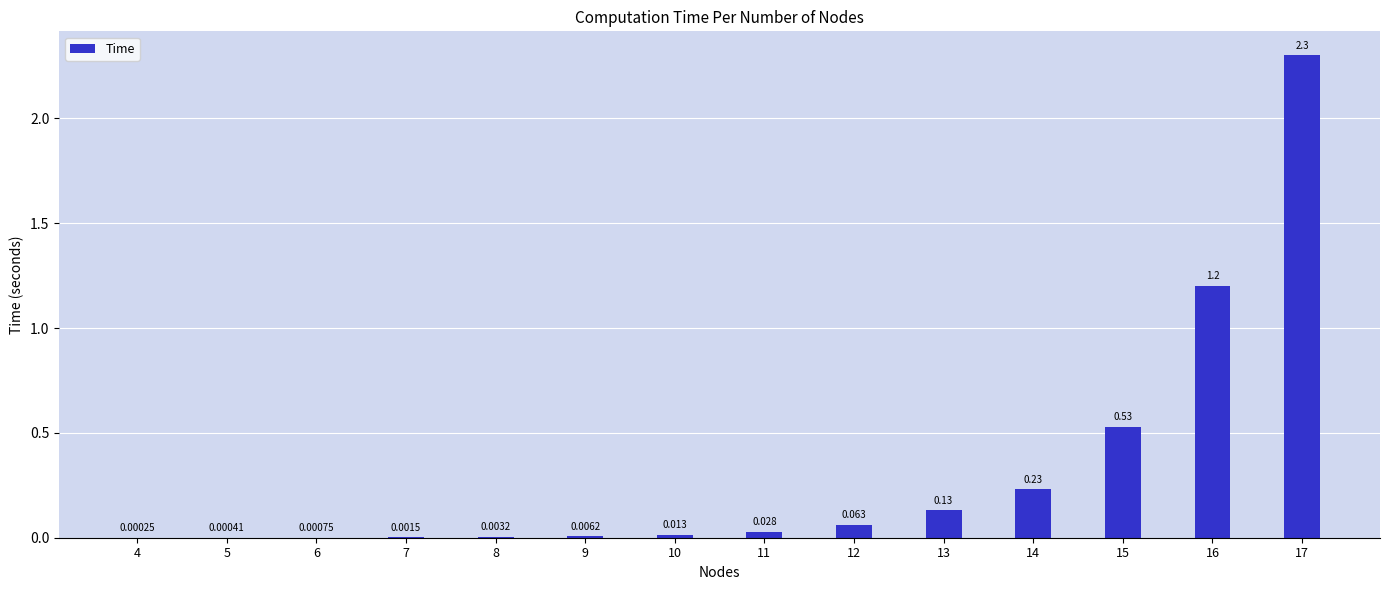

How many distinct data groups are displayed?

1